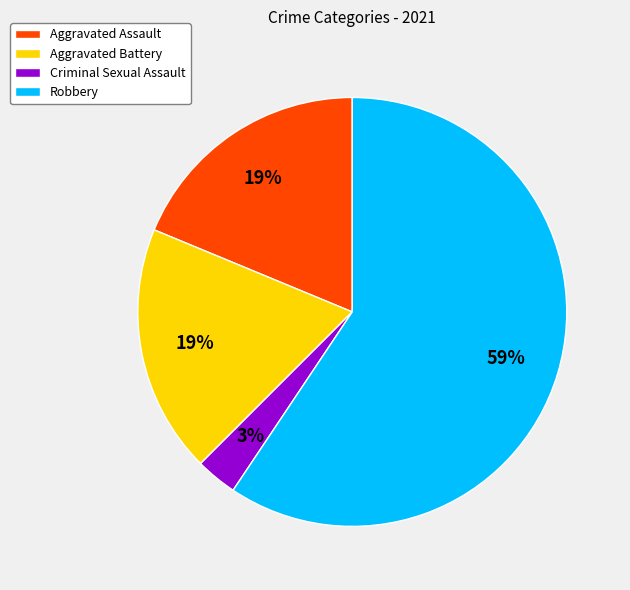

Is the sum of Criminal Sexual Assault and Aggravated Battery greater than half?

No